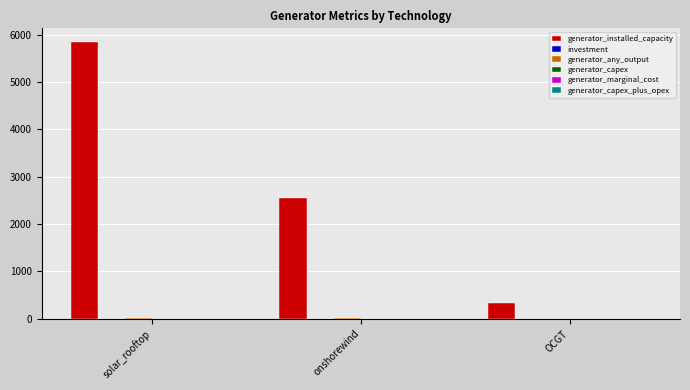

Which category has the highest value across all series?

solar_rooftop